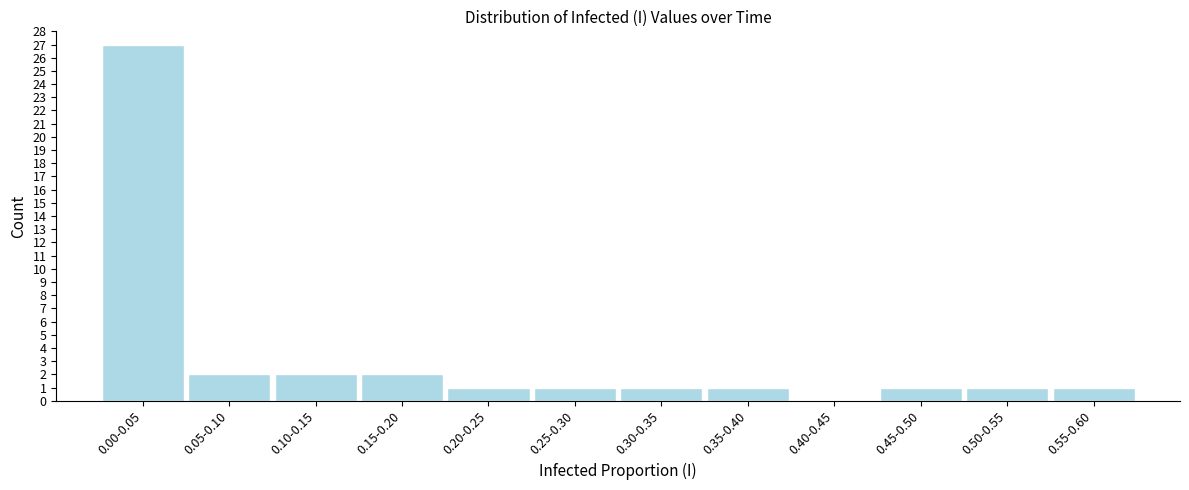

What is the greatest value displayed?

27